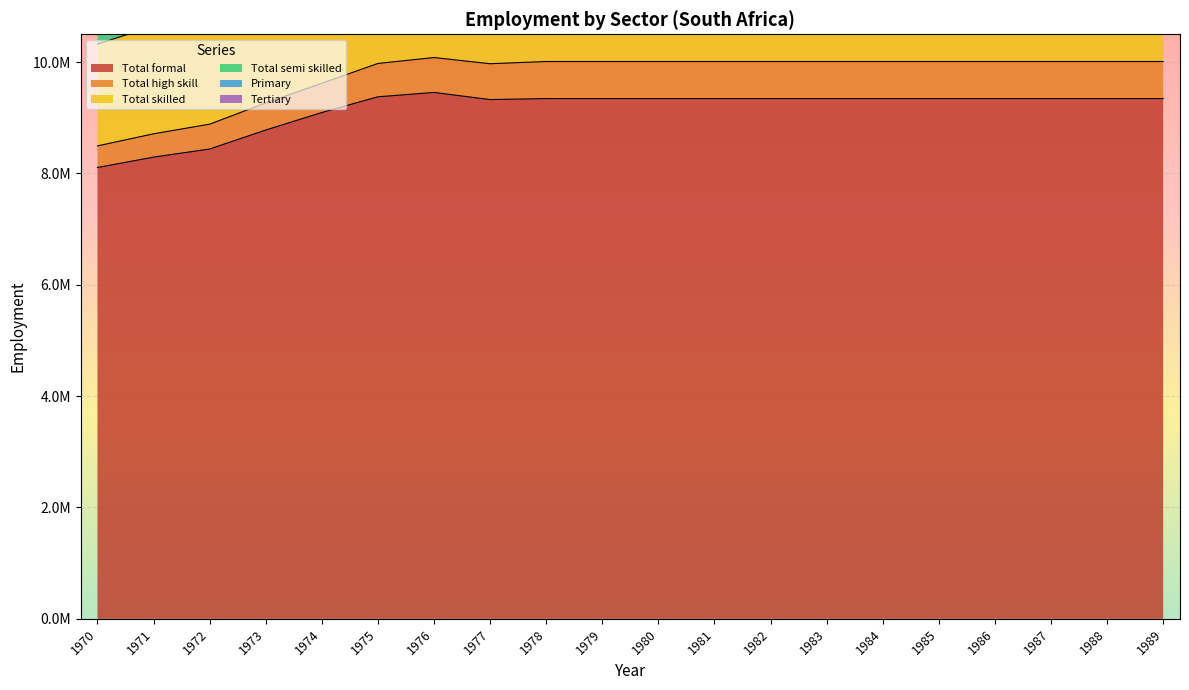

Does the chart display data point markers on the line(s)?

No